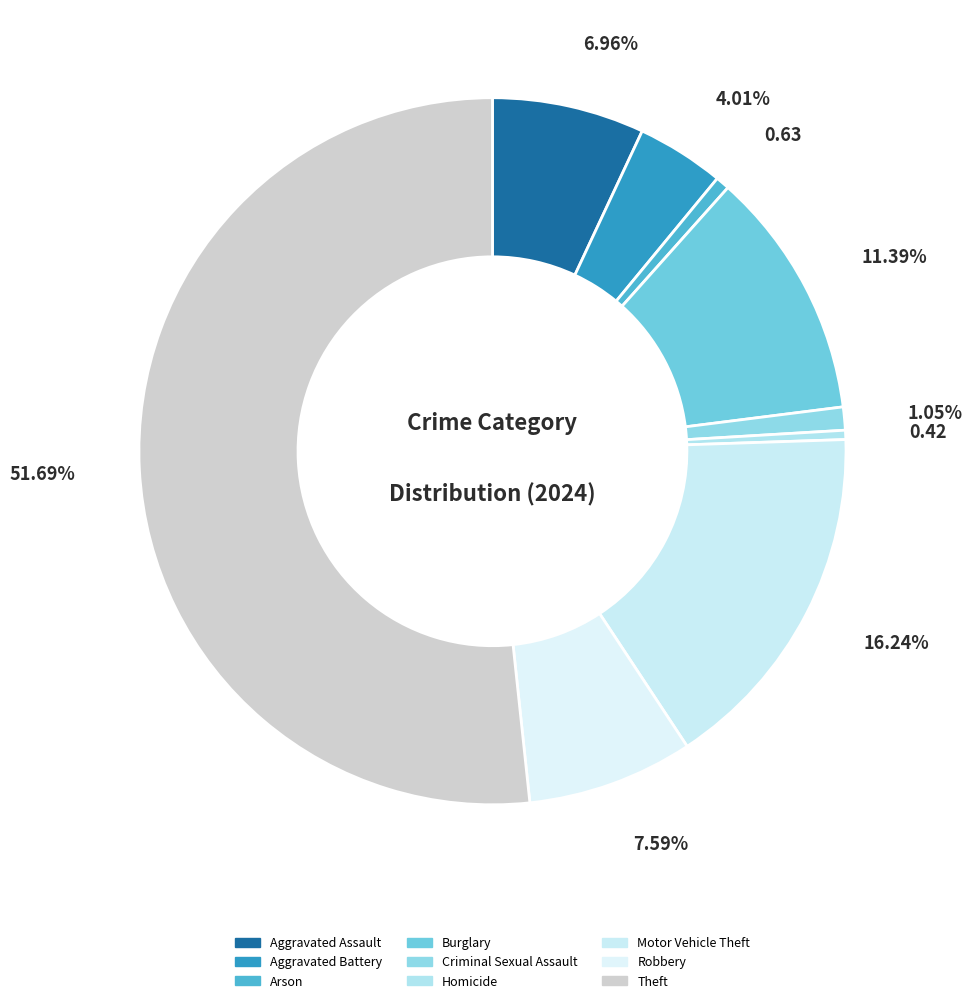

How many slices are in this pie chart?

9